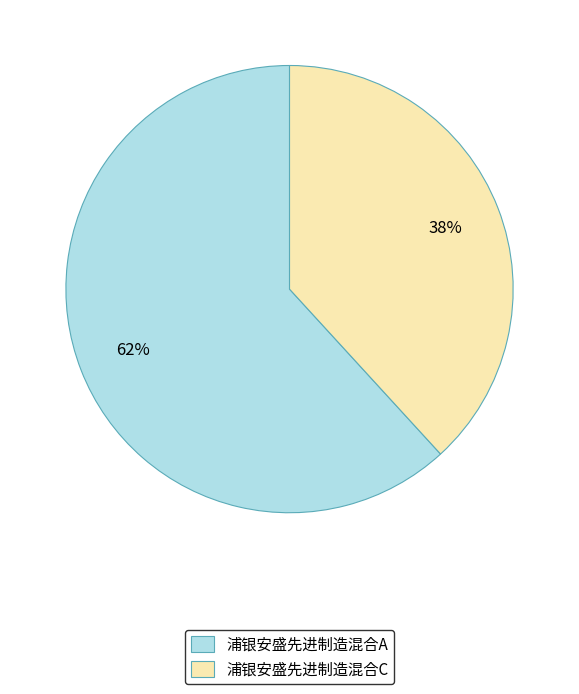

How many slices are in this pie chart?

2